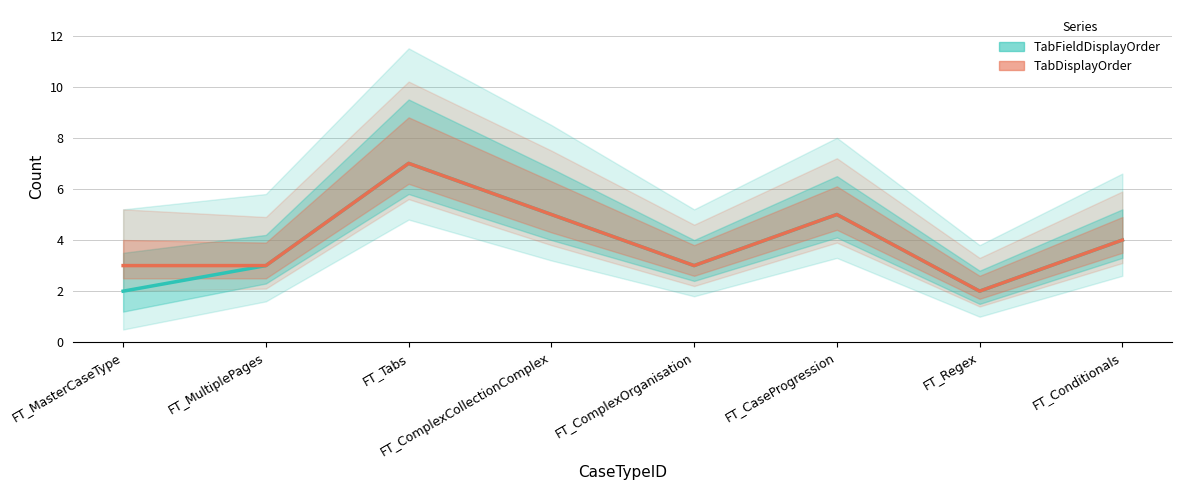

How many interior local valleys does the TabFieldDisplayOrder series have?

2